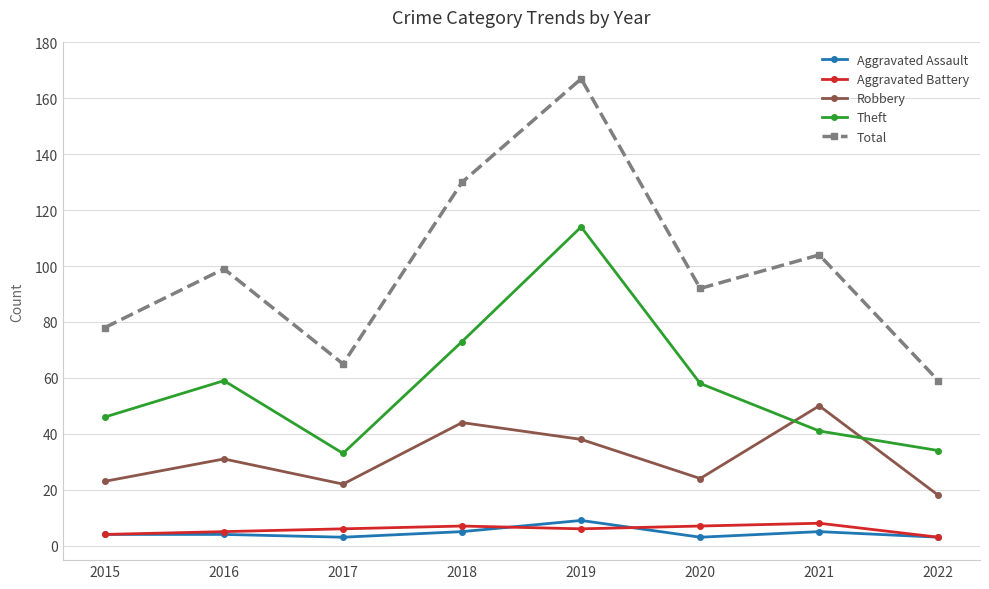

What is the highest value of the Aggravated Assault series?

9